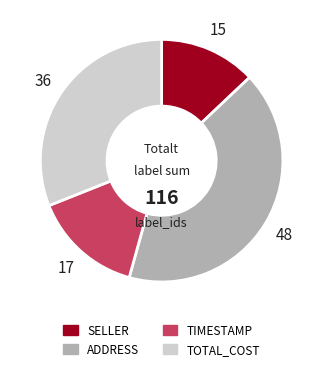

Combined, do SELLER and TIMESTAMP account for over 50%?

No